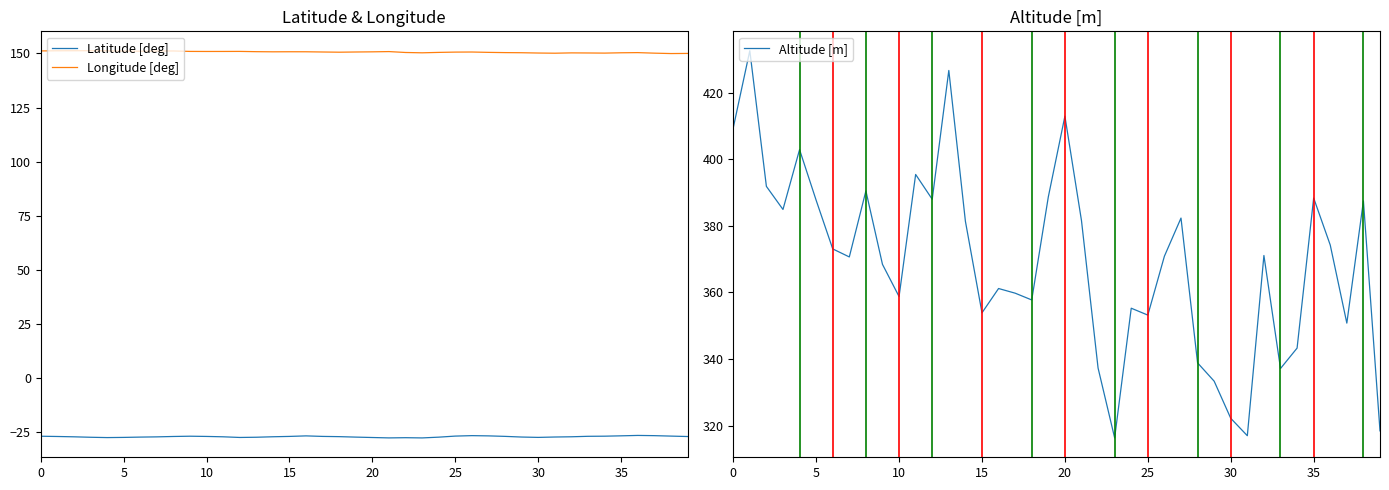

True or false: Latitude [deg] and Longitude [deg] cross at least once.

False